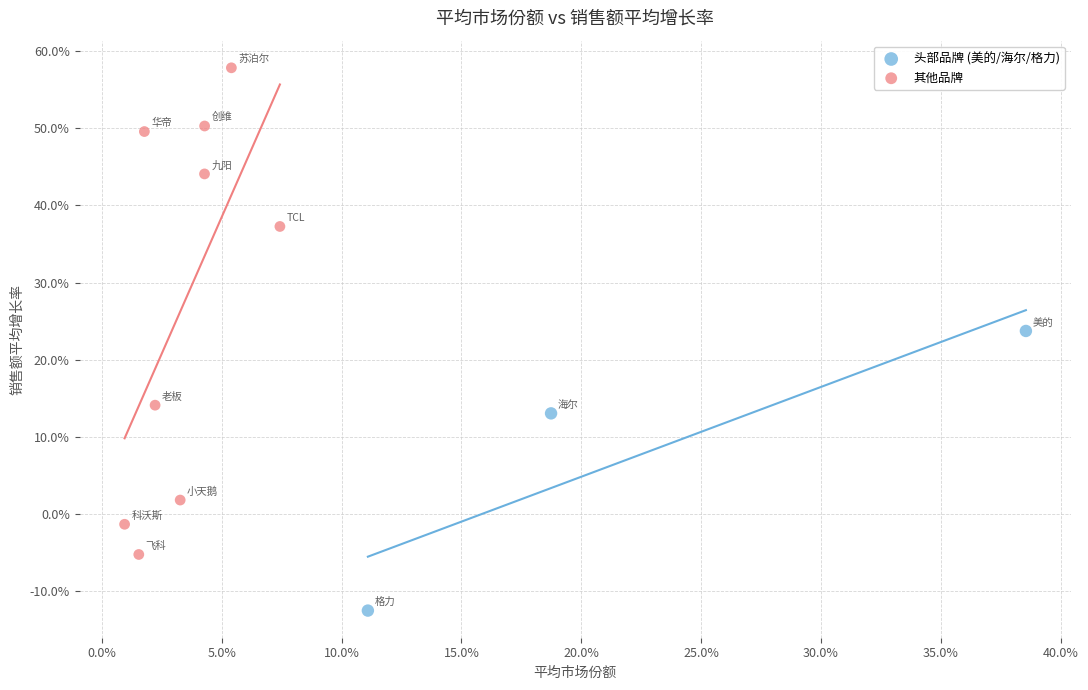

What are all the series names shown in the legend?

头部品牌 (美的/海尔/格力), 其他品牌